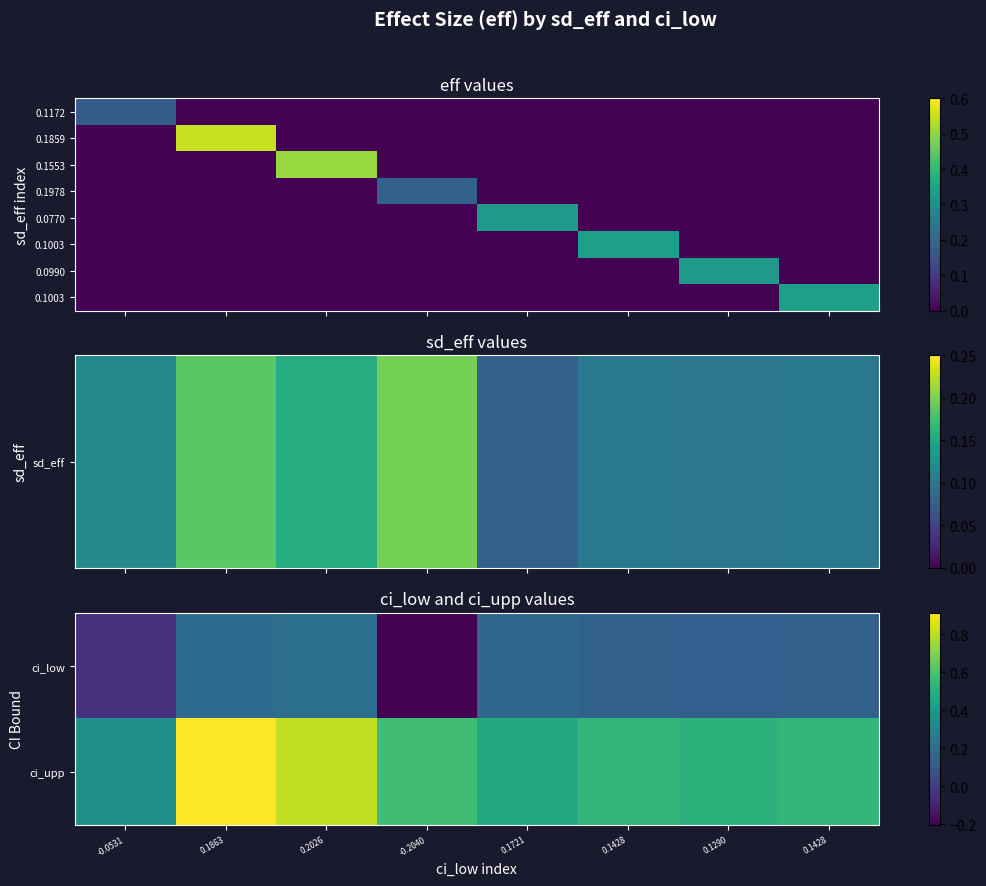

What is the maximum value shown in the chart?

0.9